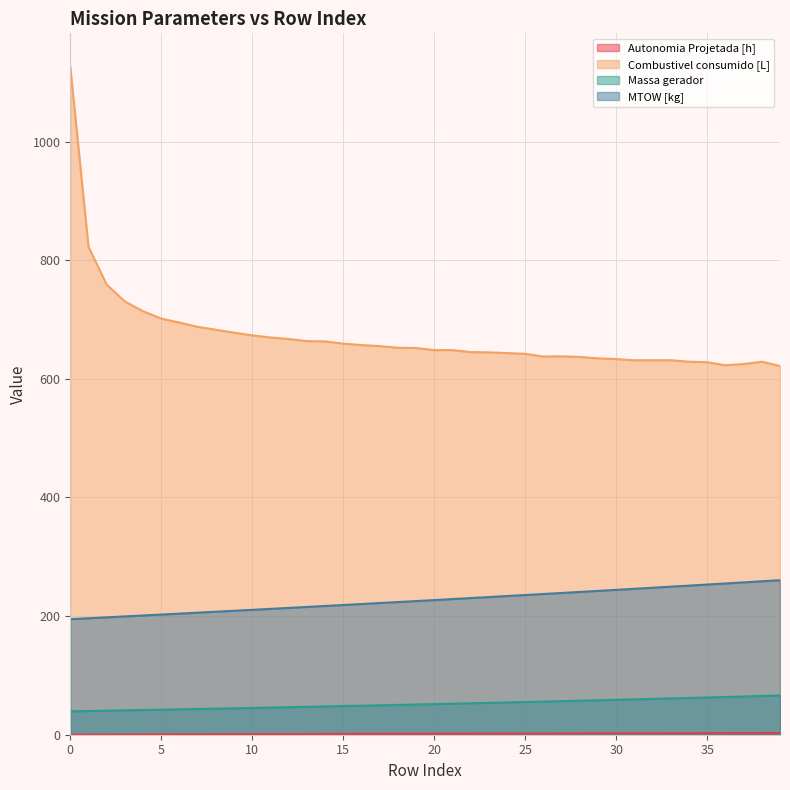

Rank the categories by Combustivel consumido [L] value from highest to lowest.

0, 1, 2, 3, 4, 5, 6, 7, 8, 9, 10, 11, 12, 13, 14, 15, 16, 17, 18, 19, 21, 20, 22, 23, 24, 25, 27, 26, 28, 29, 30, 32, 33, 31, 34, 38, 35, 37, 36, 39